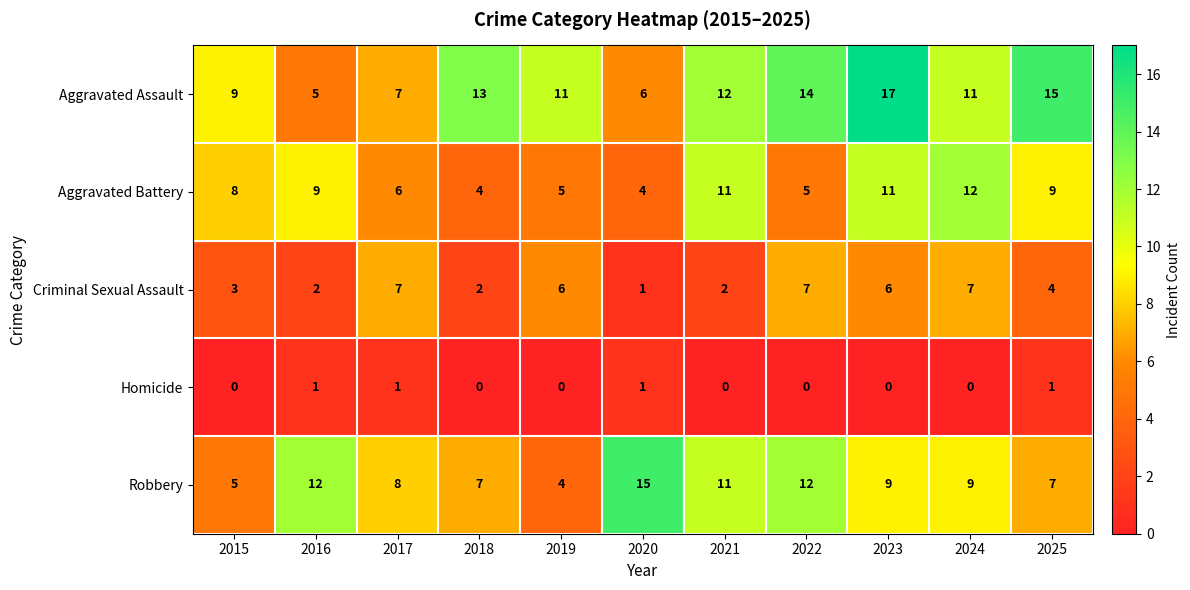

Which series has the largest range (max minus min)?

Aggravated Assault